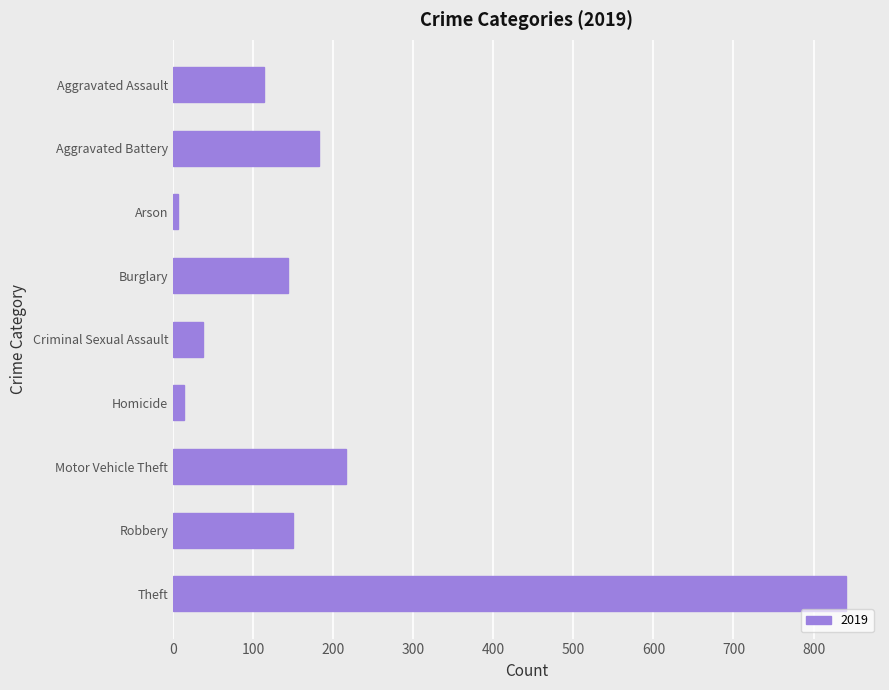

What is the label of the 7th bar from the top?

Motor Vehicle Theft